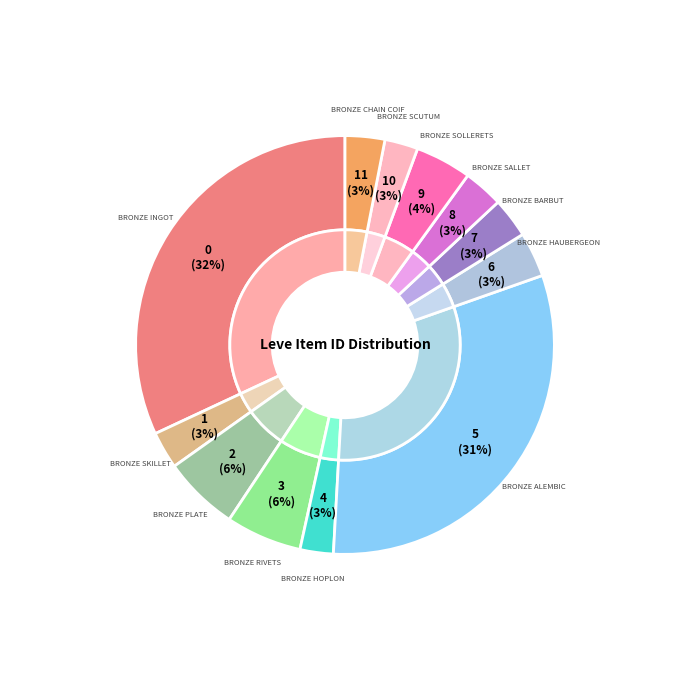

Does any single category account for the majority?

No